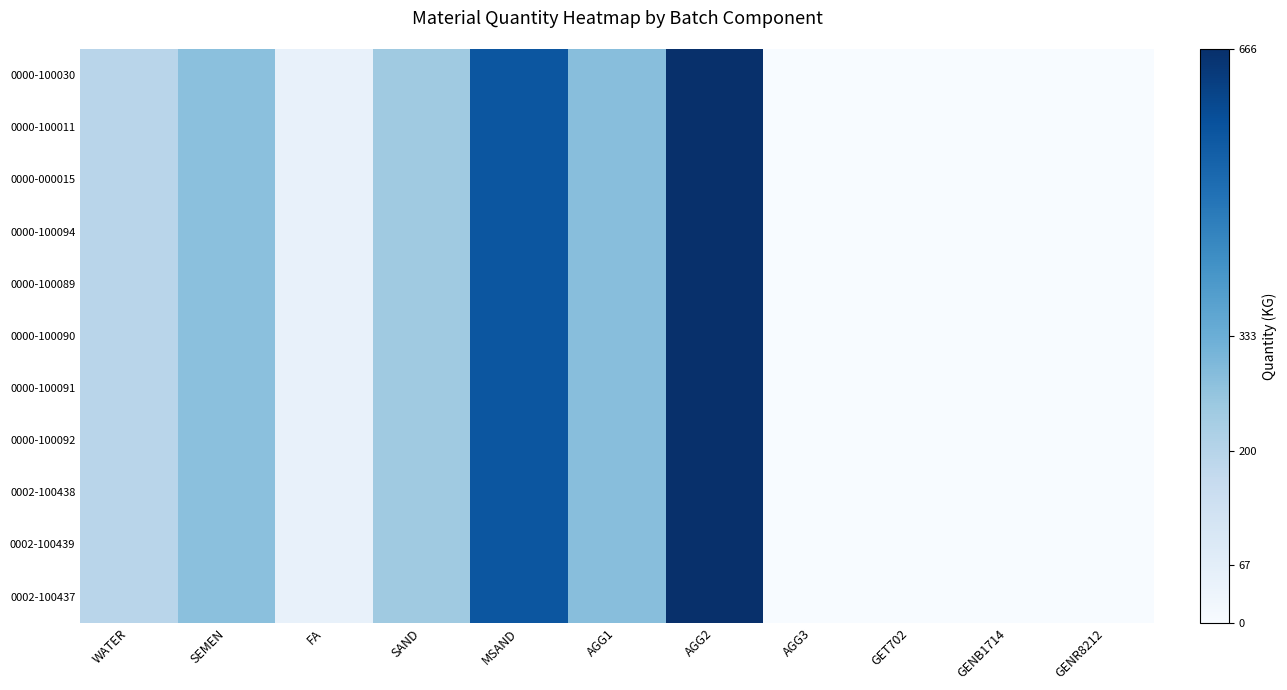

Which series has the widest spread of values?

0000-100030